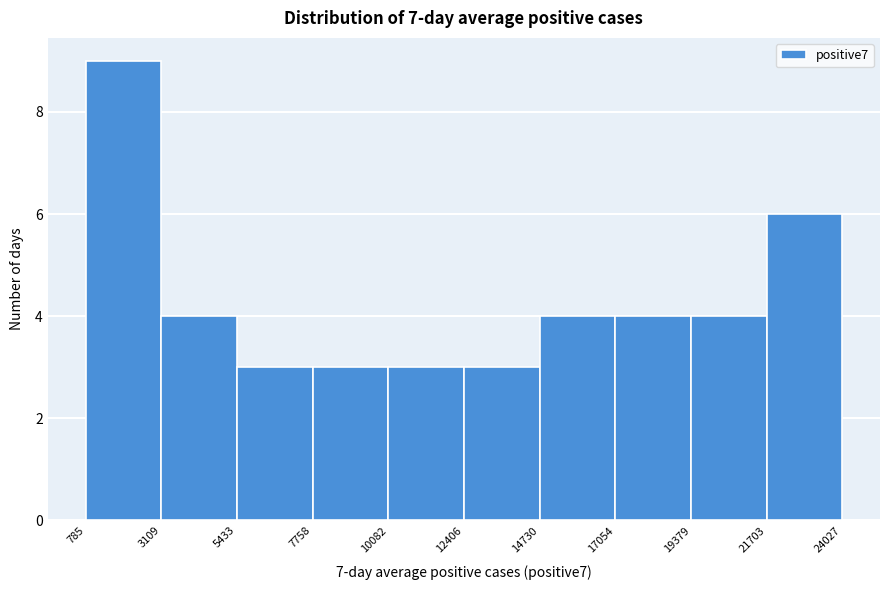

Reading left to right, list every bar in this chart as the range it spans on the x-axis followed by its height. The values are not printed on the chart, so give them approximately, as read against the axis.

785 to 3109: 9
3109 to 5433: 4
5433 to 7758: 3
7758 to 10082: 3
10082 to 12406: 3
12406 to 14730: 3
14730 to 17054: 4
17054 to 19379: 4
19379 to 21703: 4
21703 to 24027: 6